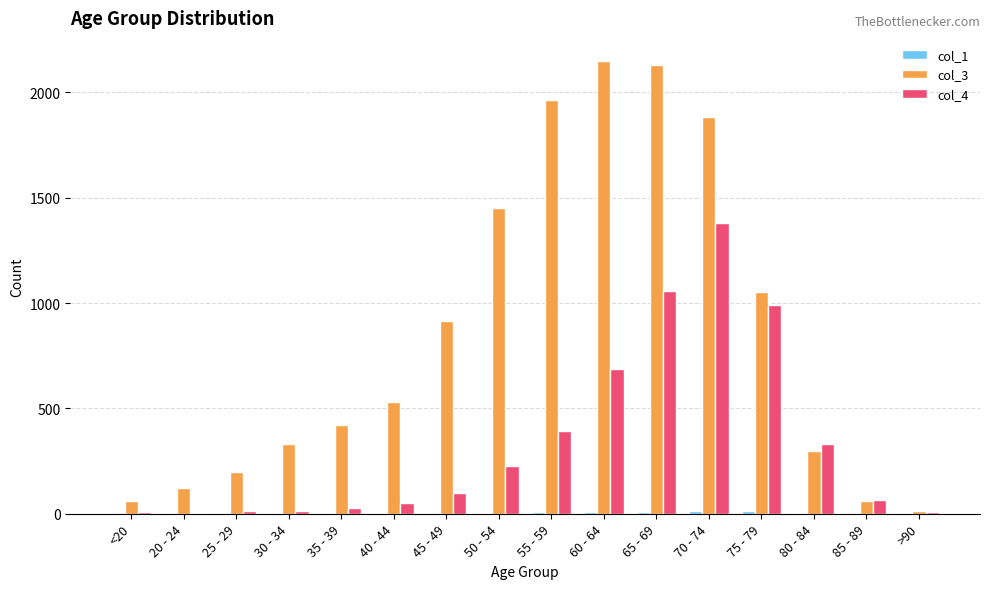

What is the total value across all series at 20 - 24?

123